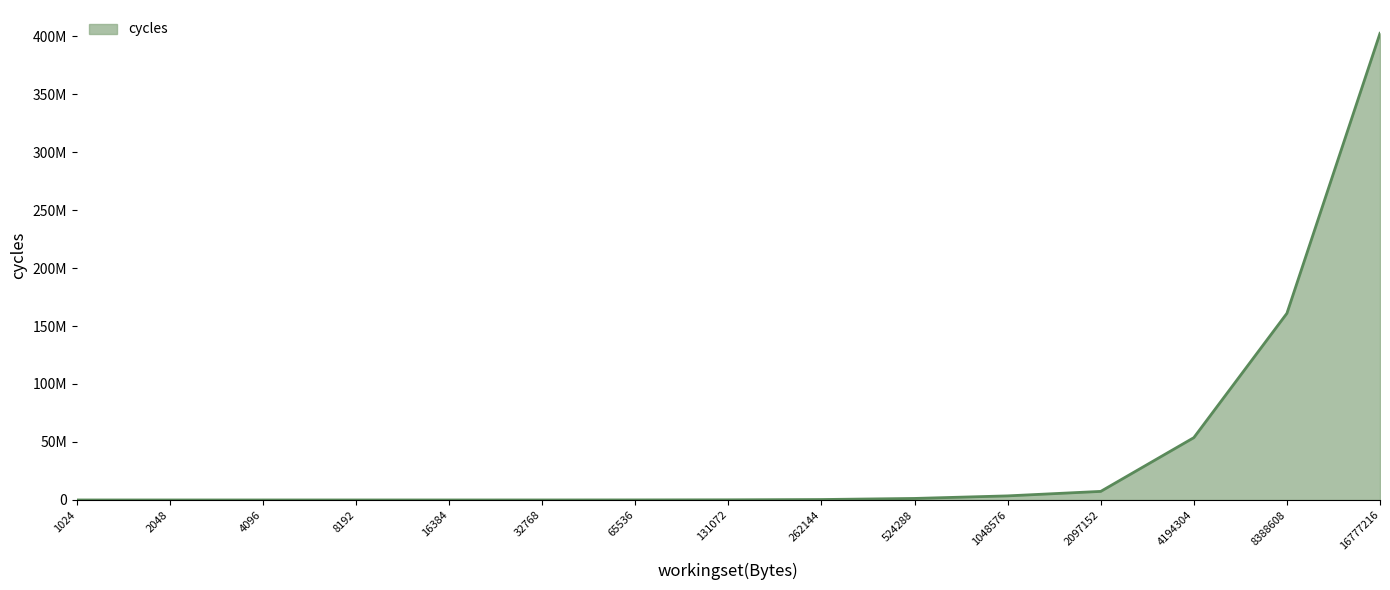

Reading left to right, transcribe all the data shown in this chart.

921	1188	1676	2735	4879	10480	48529	131723	372639	1311749	3521152	7388014	53728410	160931042	402361713